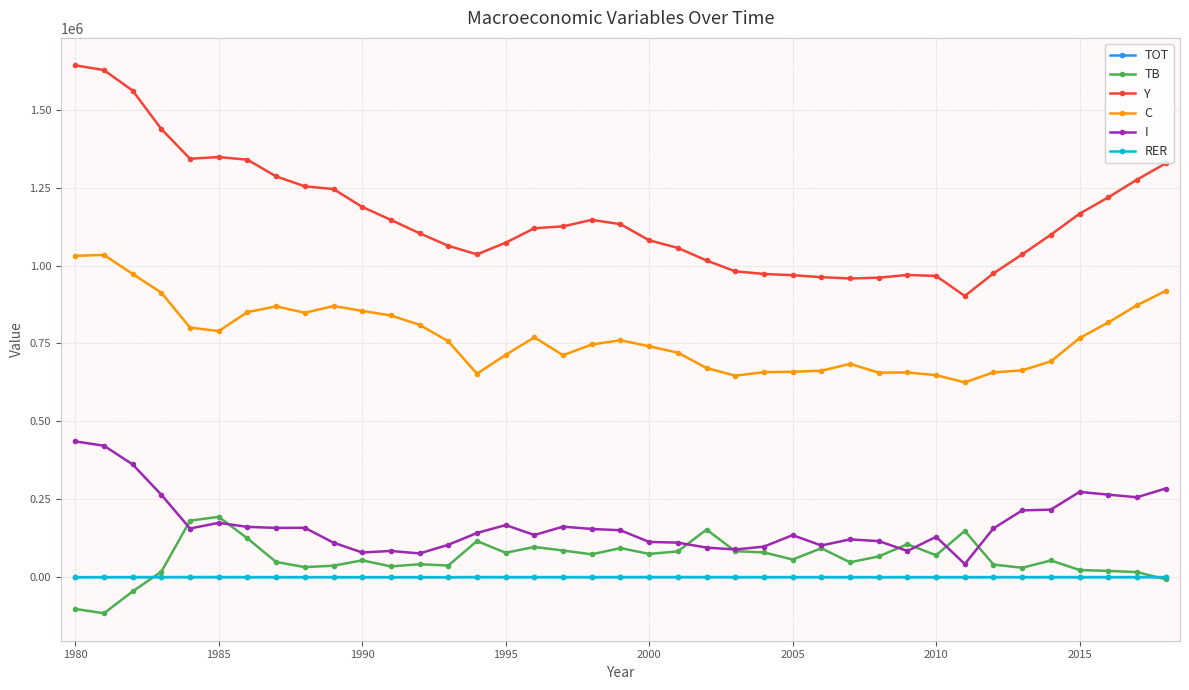

True or false: TB and C cross at least once.

False